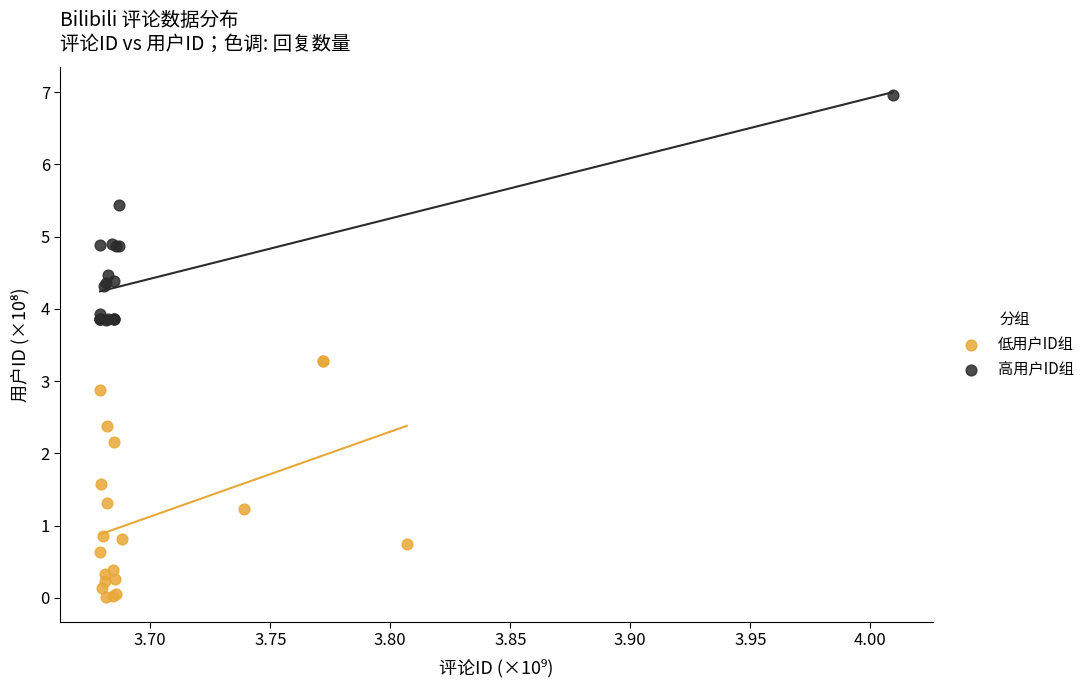

Which series contains the lowest Y value?

低用户ID组